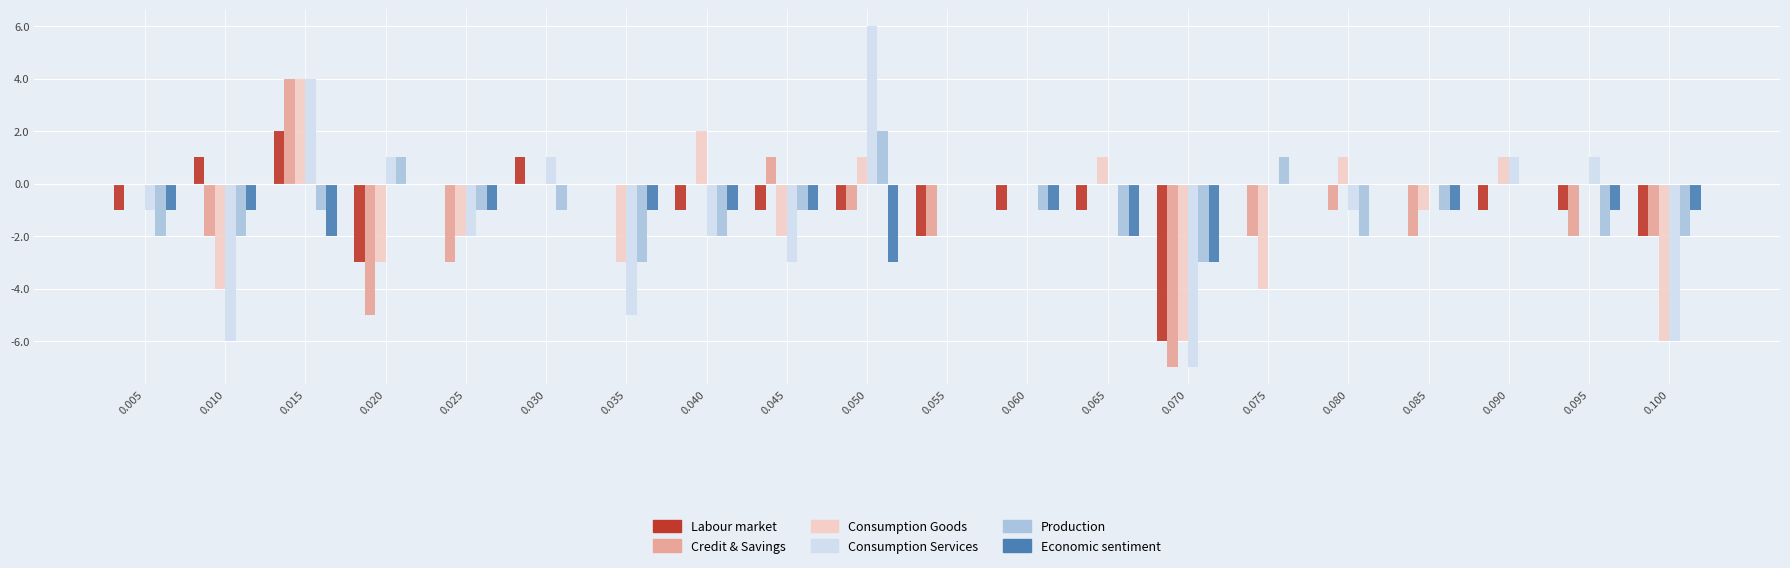

Is it true that Consumption Services equals 0 at 0.090?

False